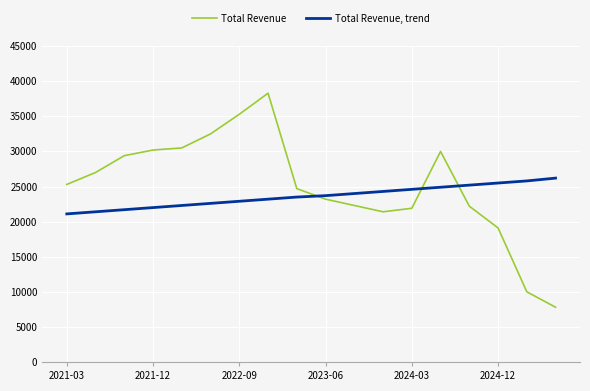

What is the difference between the maximum and minimum values in the Total Revenue series?

30500